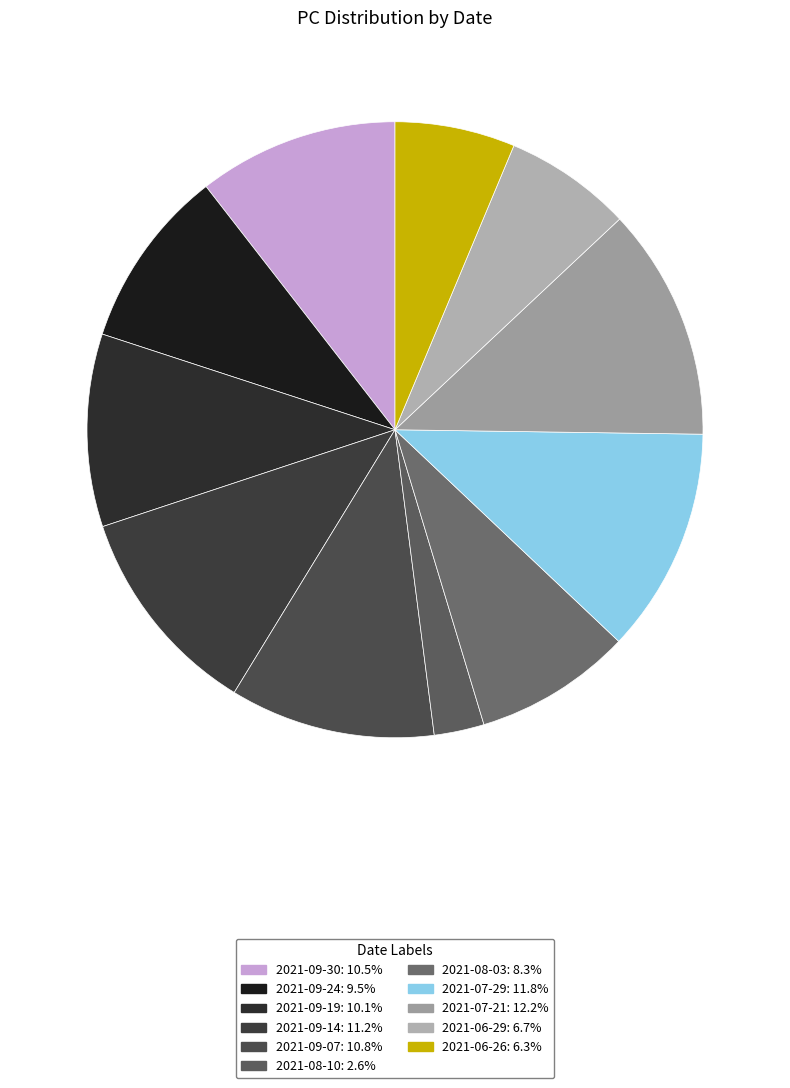

Rank the categories by value from highest to lowest.

2021-07-21, 2021-07-29, 2021-09-14, 2021-09-07, 2021-09-30, 2021-09-19, 2021-09-24, 2021-08-03, 2021-06-29, 2021-06-26, 2021-08-10